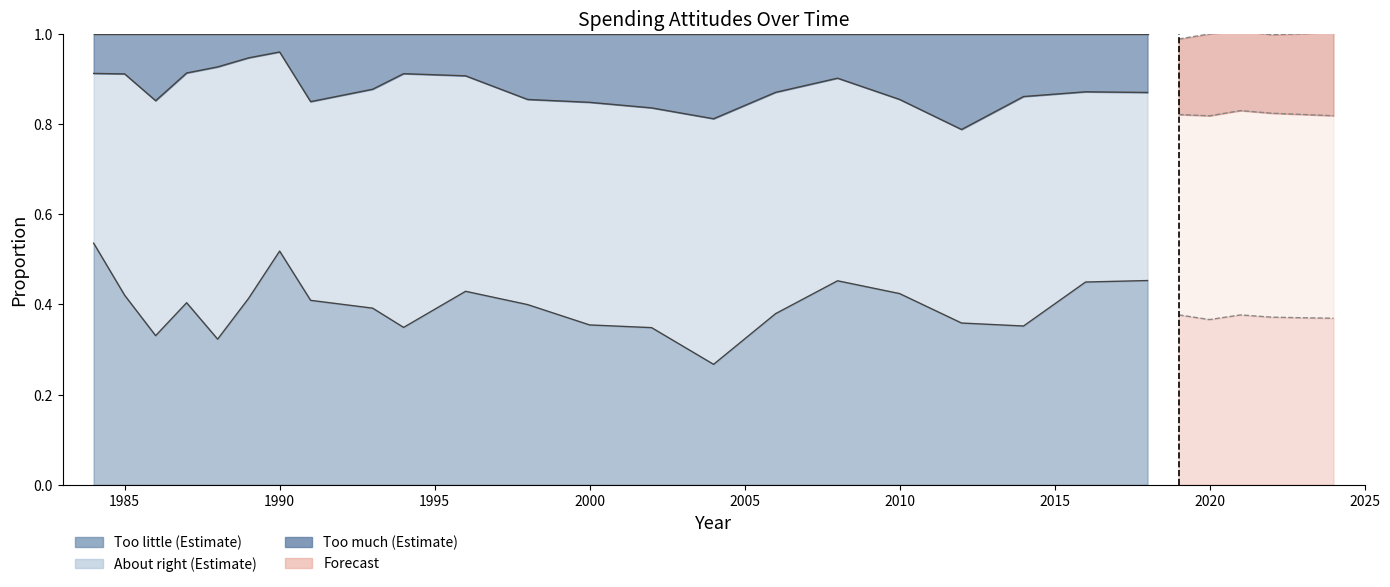

At which category does Too little reach its first local peak?

1987